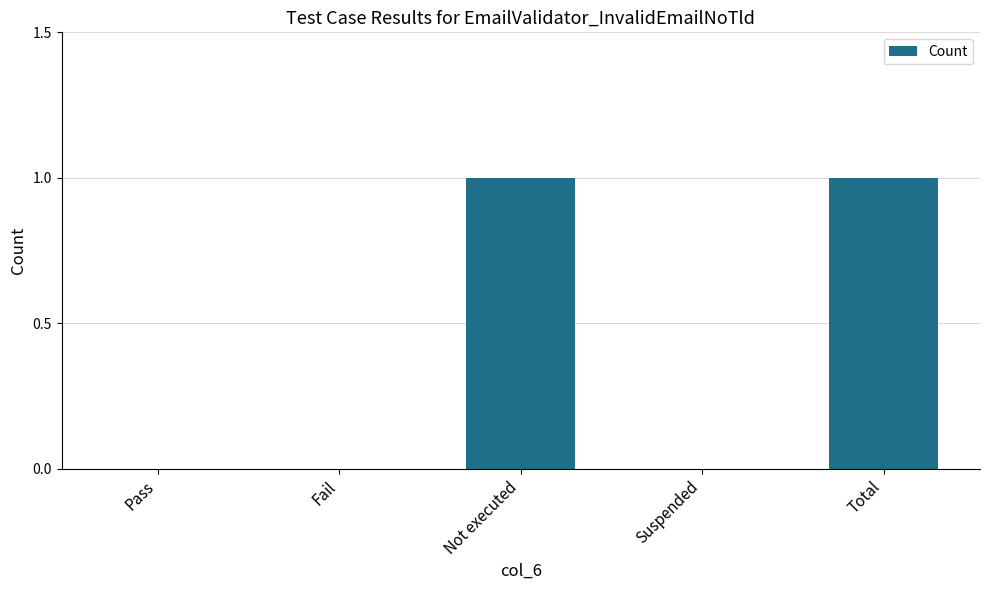

Count the number of categories in the chart.

5